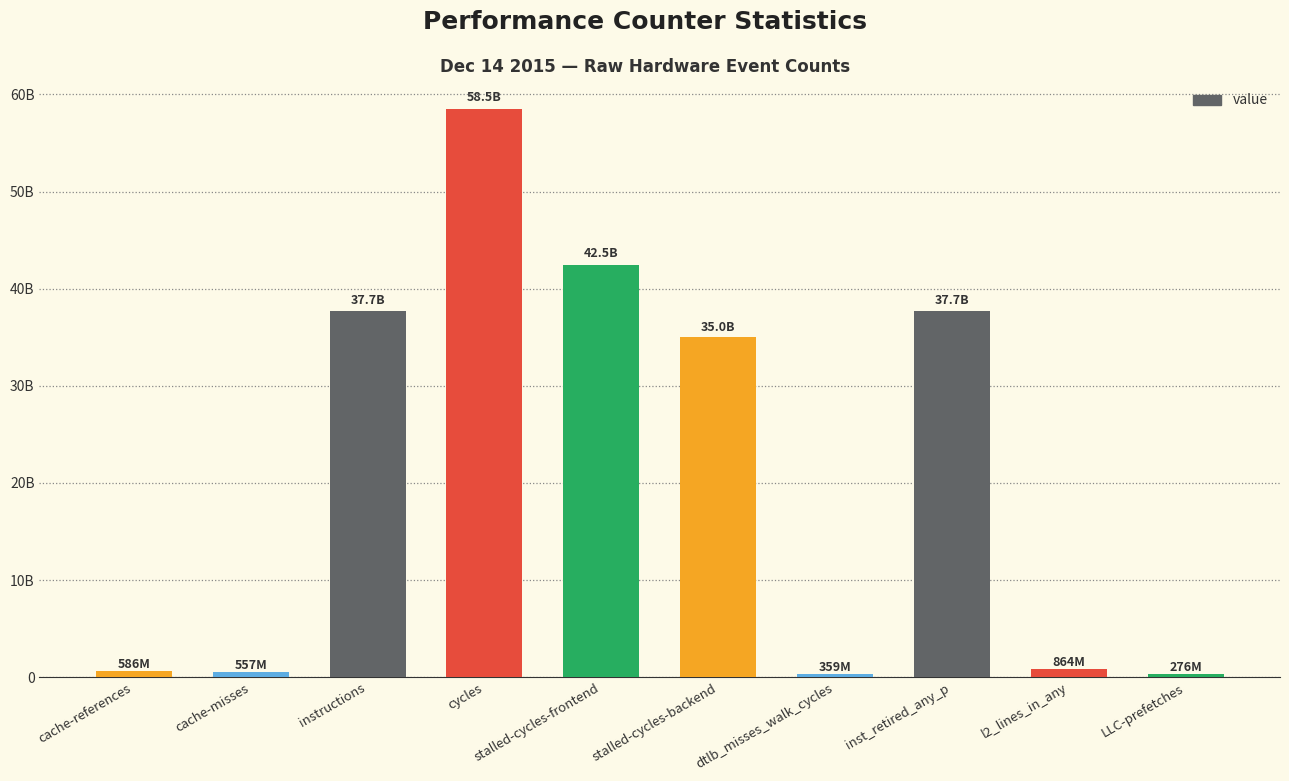

What is the approximate value at cache-references?

586492307